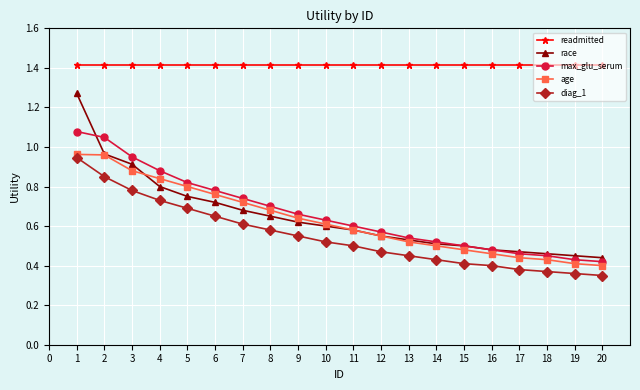

What is the total value across all series at 3?

4.9